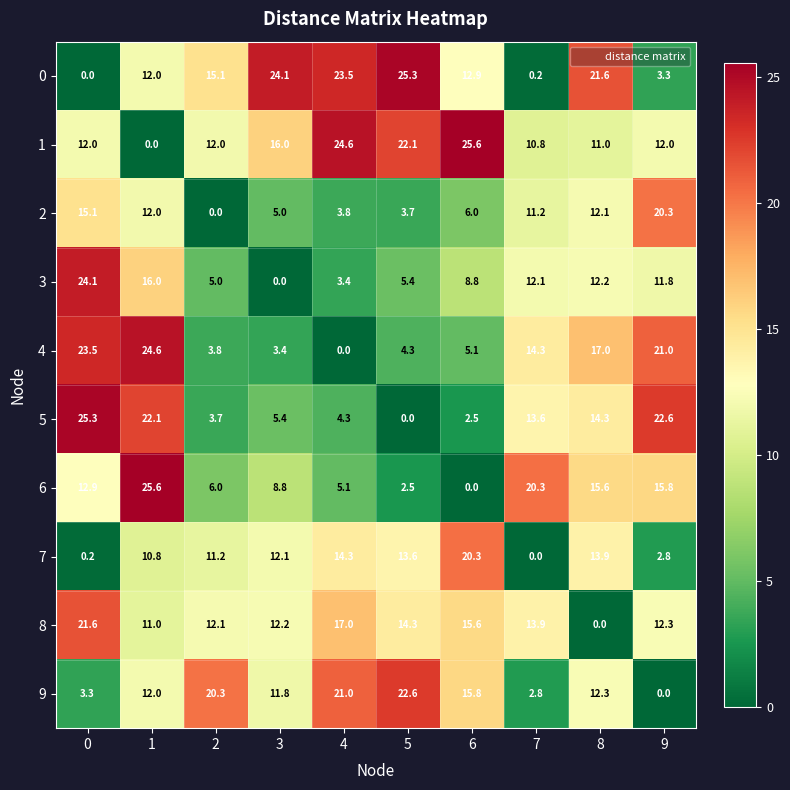

What is the spread (max minus min) of values at 0?

25.3